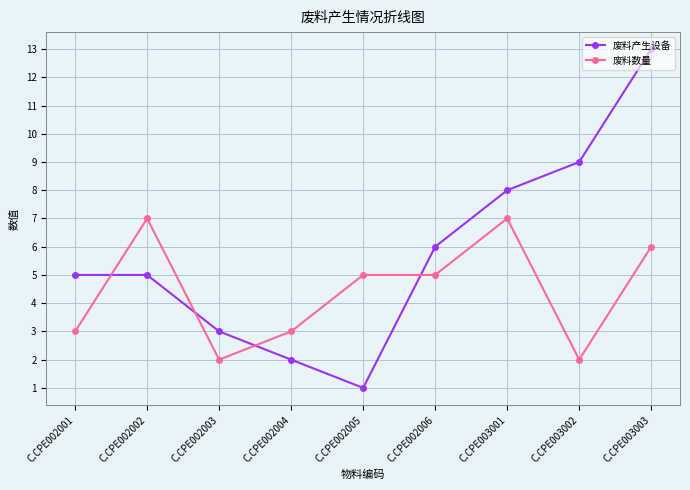

Is this an area chart (filled region under the line)?

No